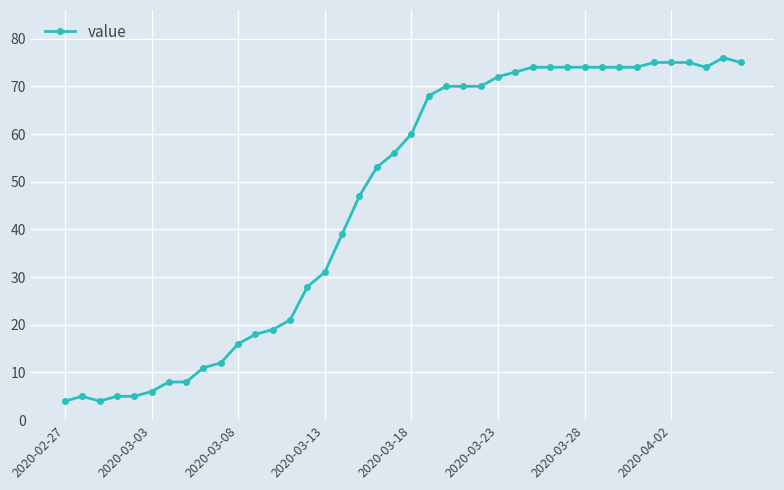

What is the minimum value shown in the chart?

4